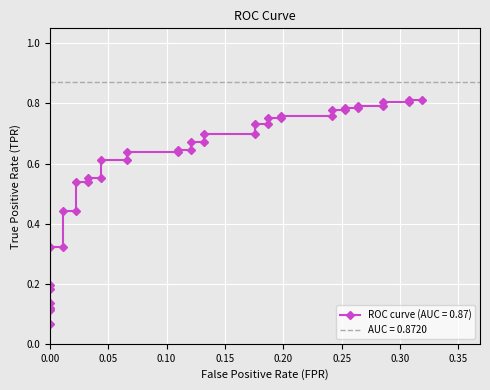

How many series are shown in this chart?

1